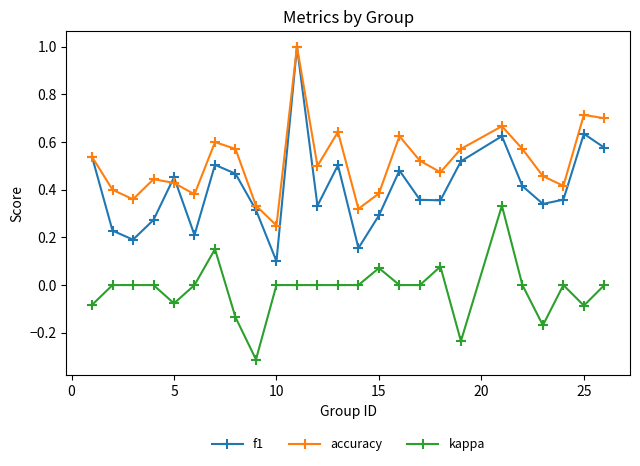

What is the maximum value for accuracy?

1.0